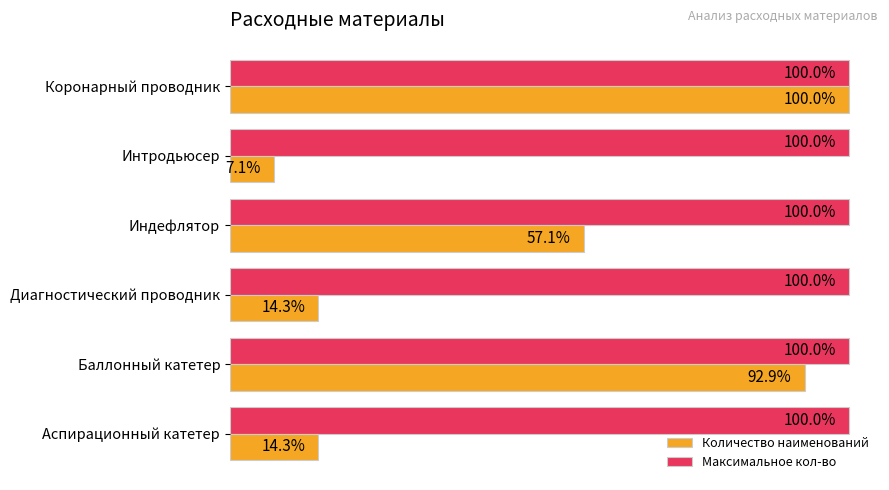

What are all the series names shown in the legend?

Количество наименований, Максимальное кол-во